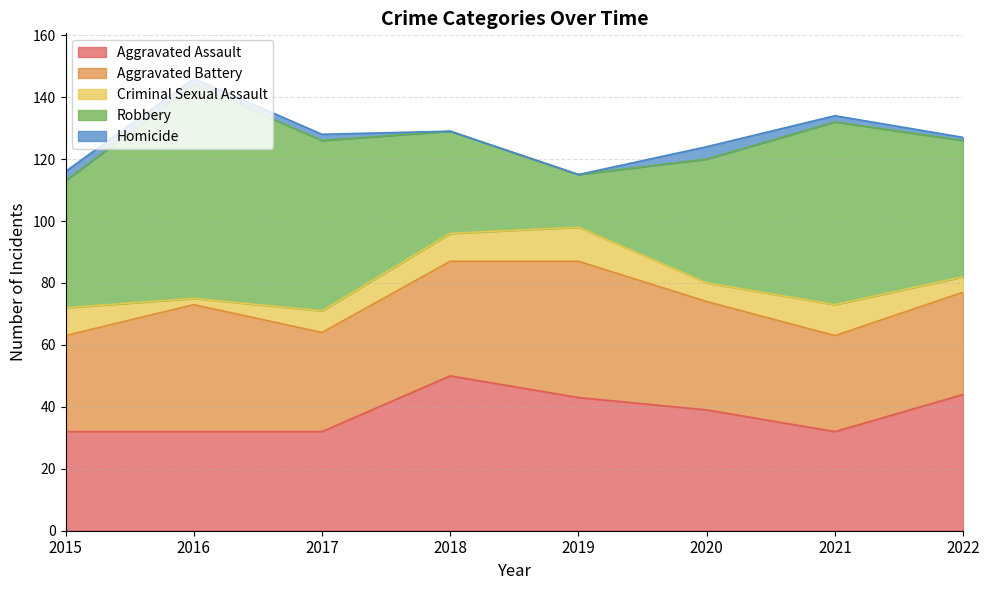

Where do Aggravated Battery and Aggravated Assault first cross each other?

2015 and 2016